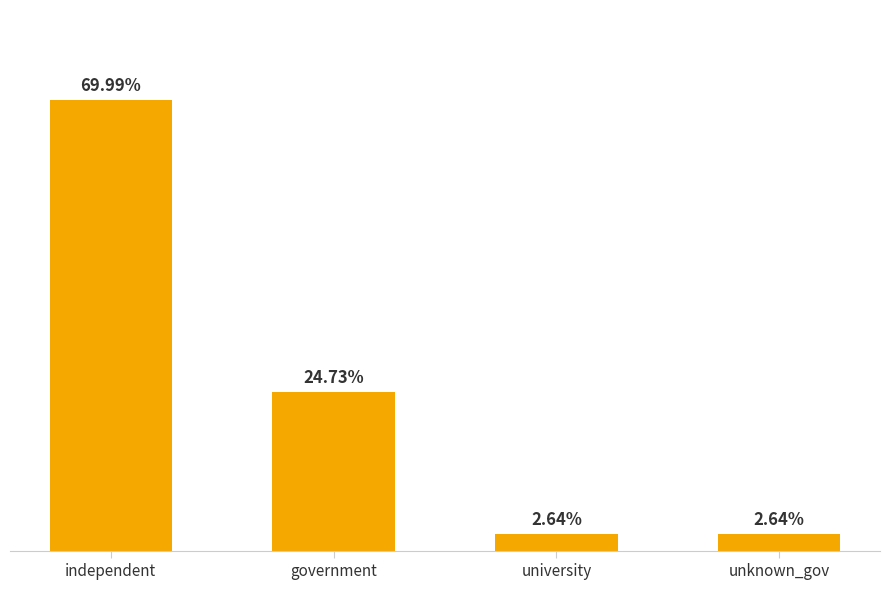

What is the label of the 4th bar from the left?

unknown_gov